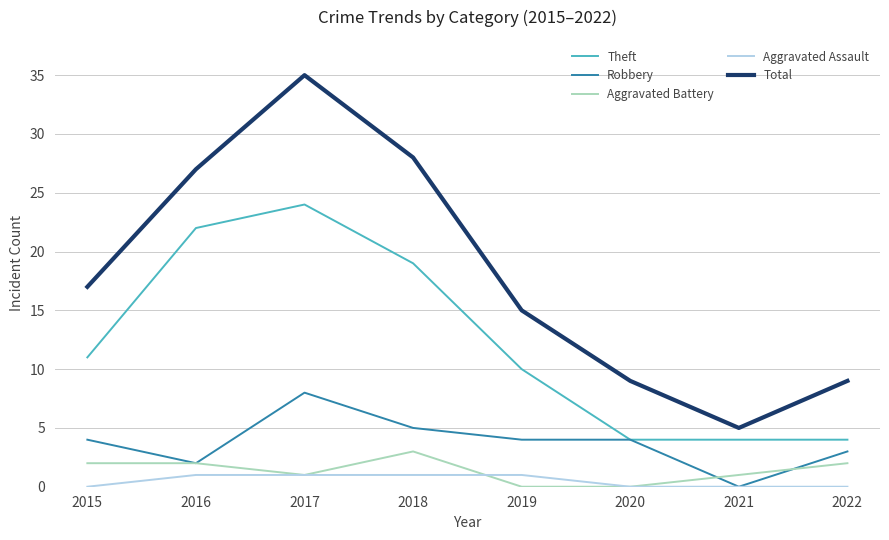

Rank the series by their maximum value, from highest to lowest.

Total, Theft, Robbery, Aggravated Battery, Aggravated Assault